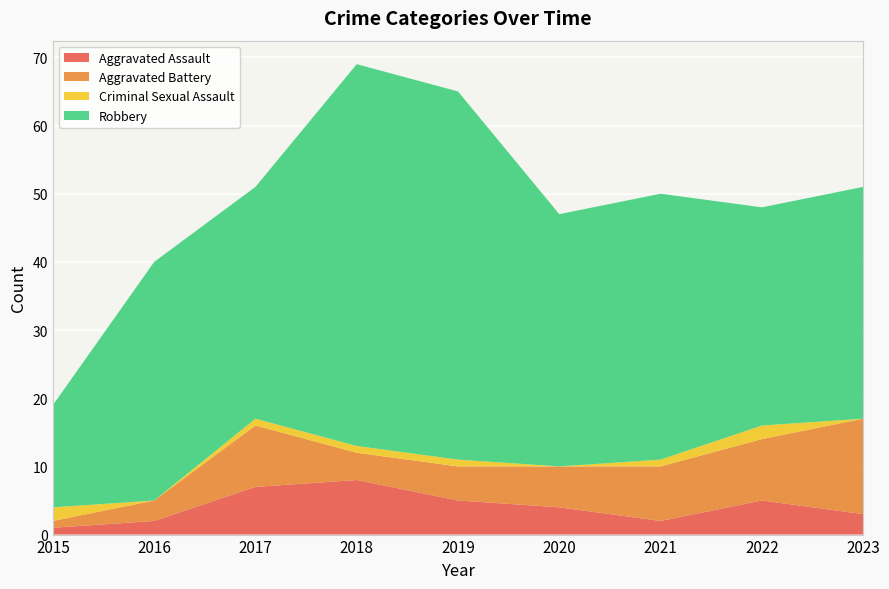

Reading left to right, list all the values displayed in this chart.

Aggravated Assault: 1	2	7	8	5	4	2	5	3
Aggravated Battery: 1	3	9	4	5	6	8	9	14
Criminal Sexual Assault: 2	0	1	1	1	0	1	2	0
Robbery: 15	35	34	56	54	37	39	32	34